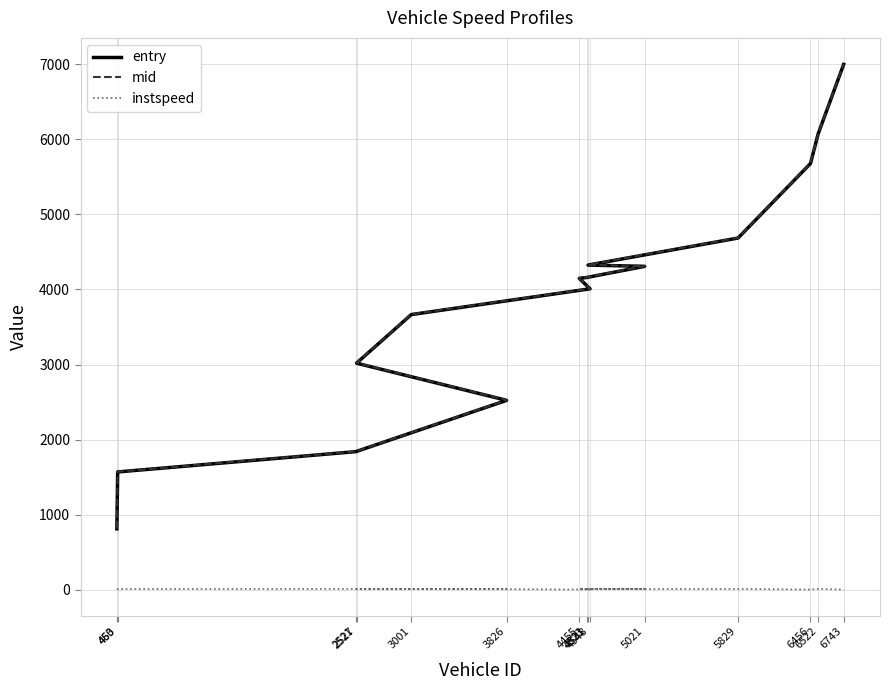

Rank the series by their maximum value, from highest to lowest.

mid, entry, instspeed